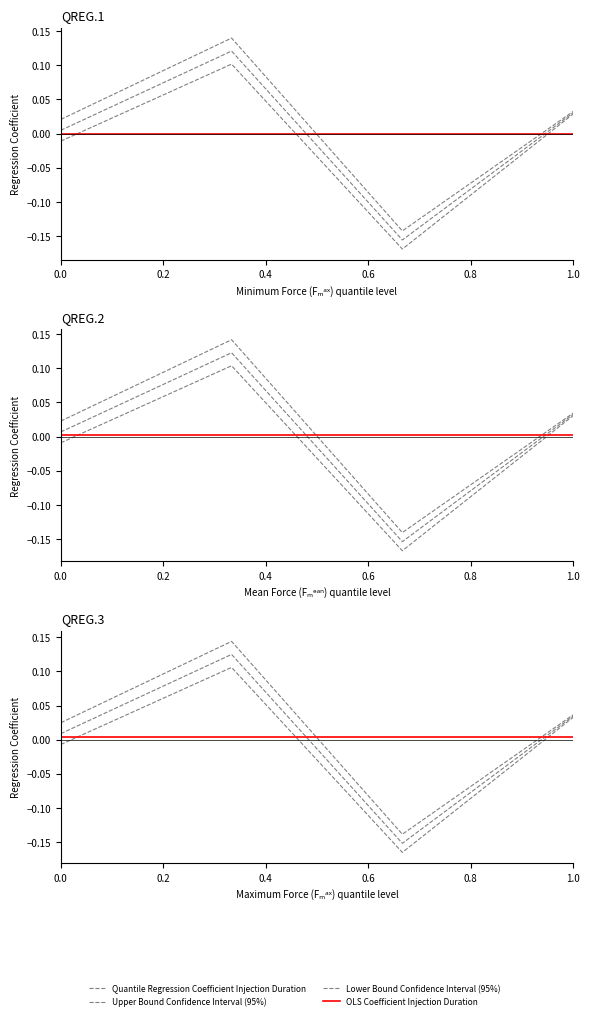

True or false: OLS Coefficient Injection Duration has more than 2 interior local peaks.

False